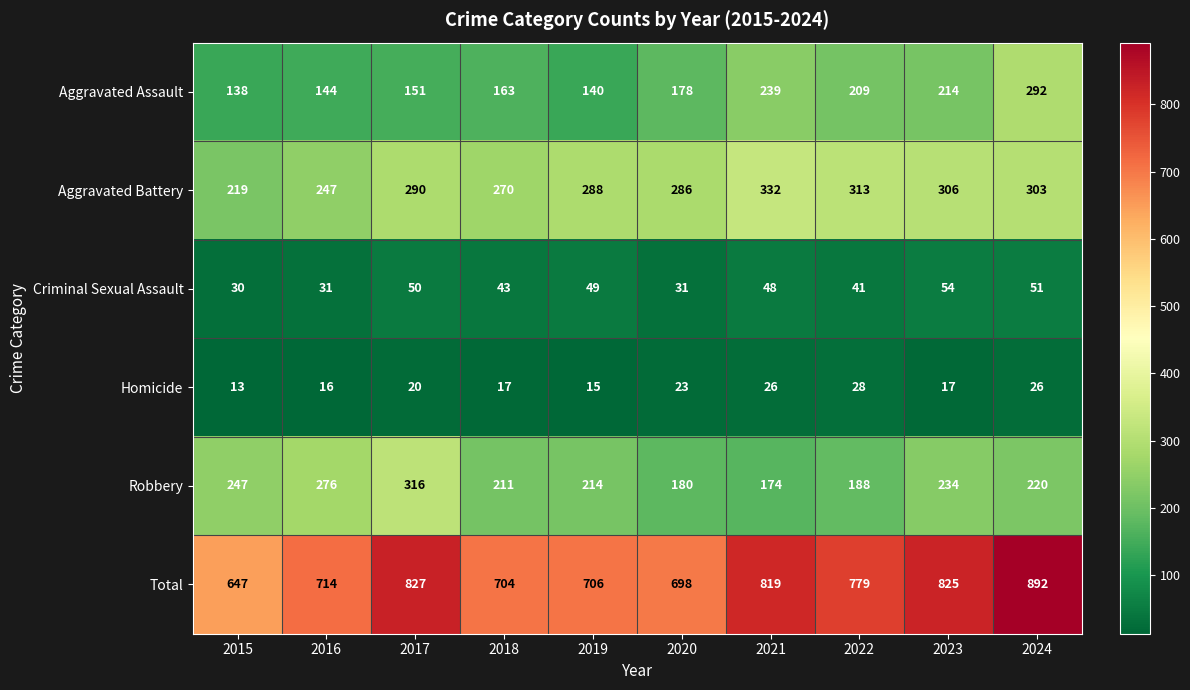

What value does the Aggravated Battery series have at 2023, to the nearest 10?

310